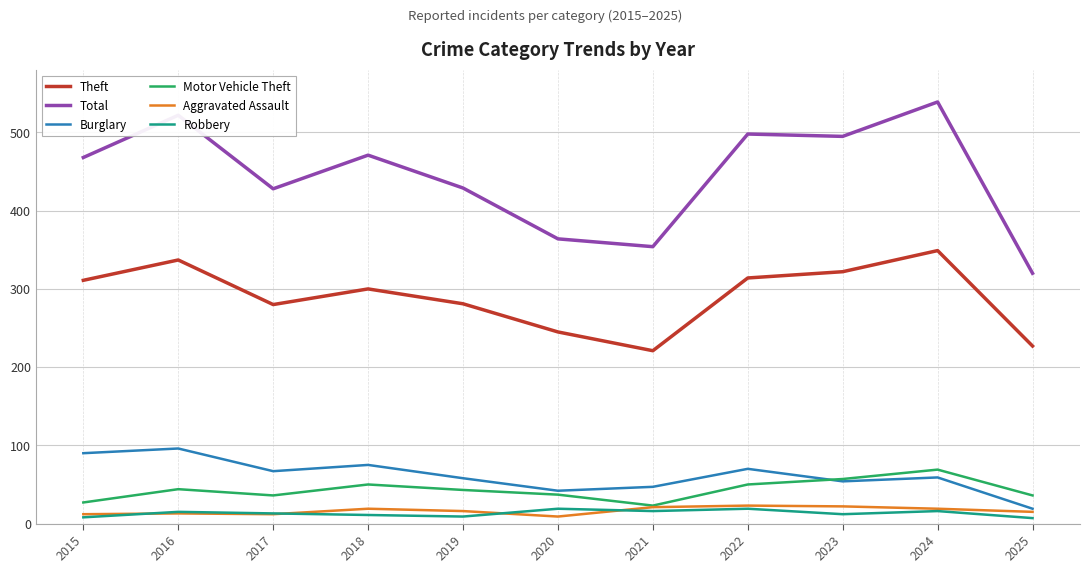

The Theft series shows 607 at 2024. True or false?

False